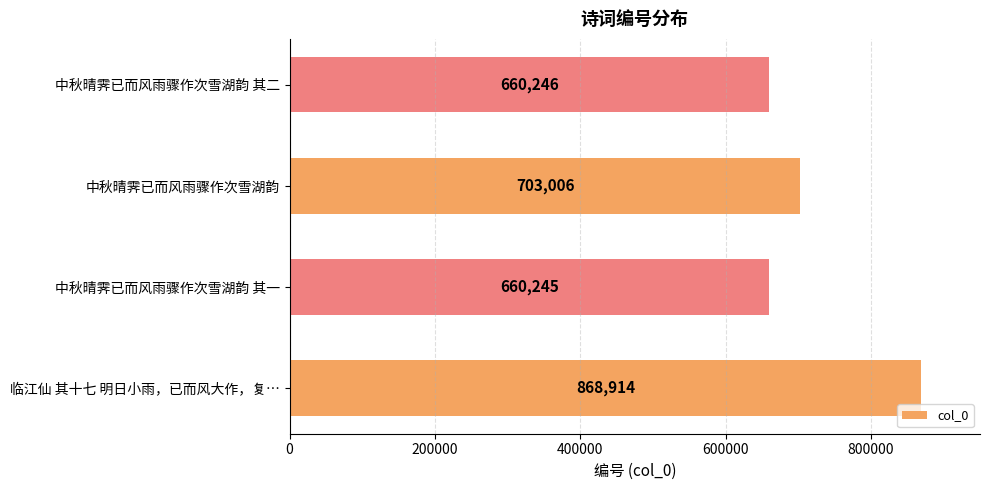

What is the average value?

723103